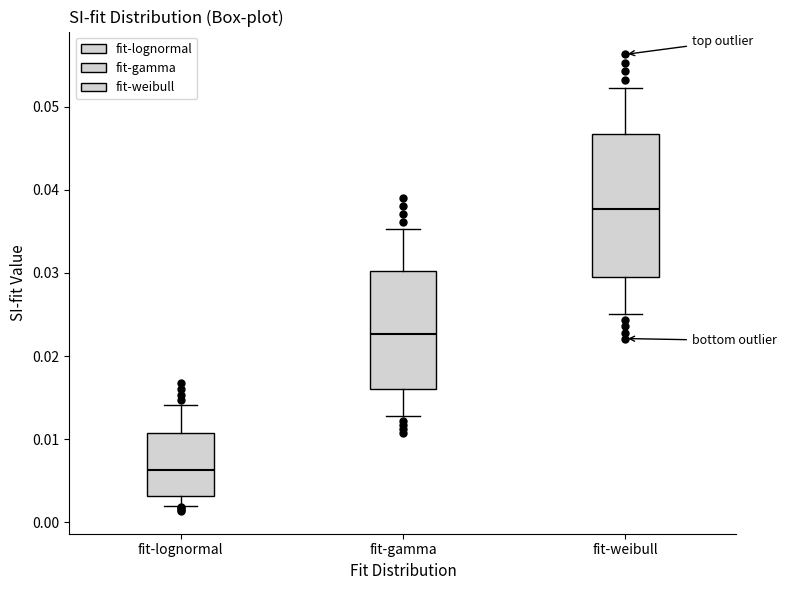

Comparing the boxes themselves (not the whiskers), which one is the tallest?

fit-weibull